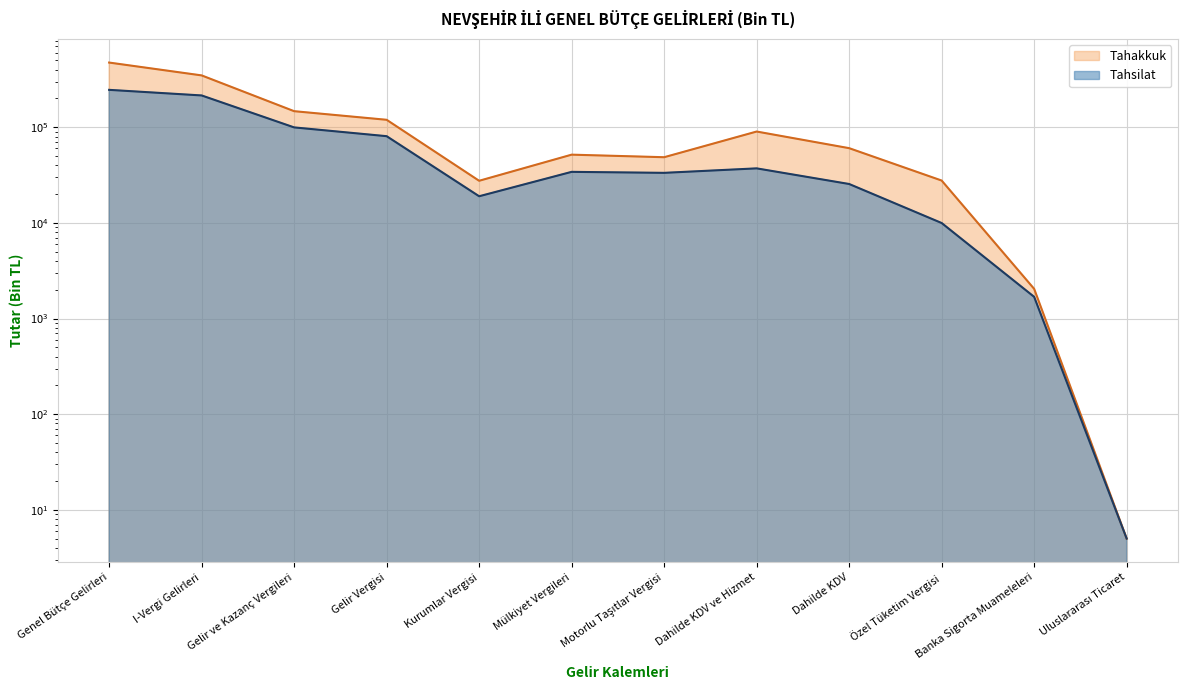

What is the average value of the Tahakkuk series?

116537